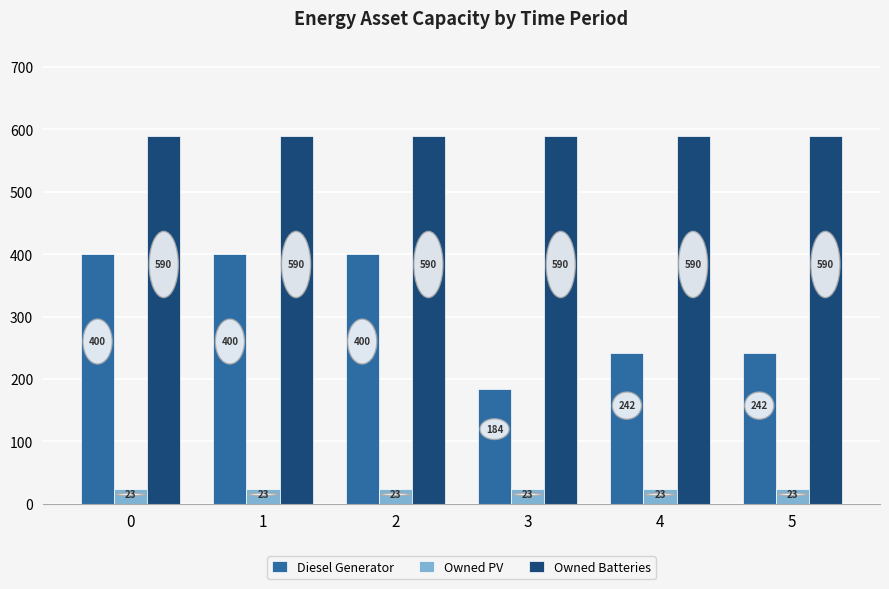

What are all the series names shown in the legend?

Diesel Generator, Owned PV, Owned Batteries